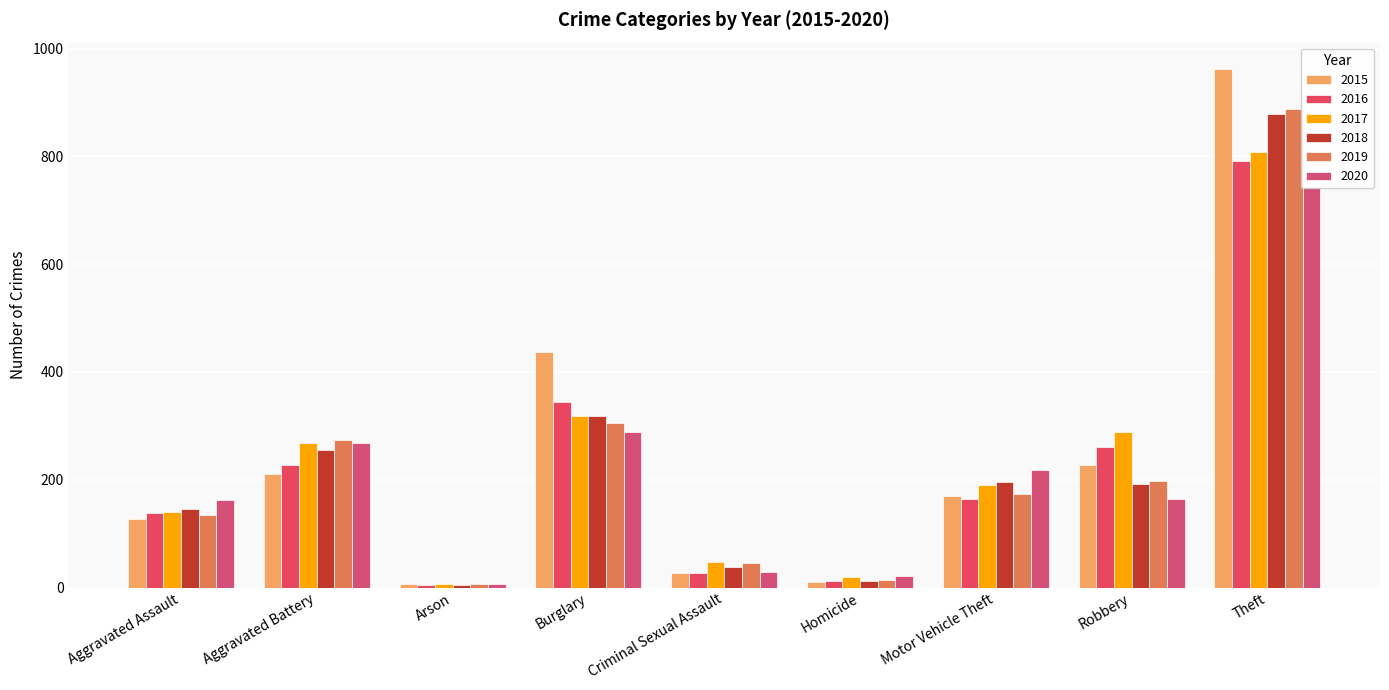

Is the value of 2015 at Motor Vehicle Theft greater than the value of 2017 at Aggravated Assault?

Yes